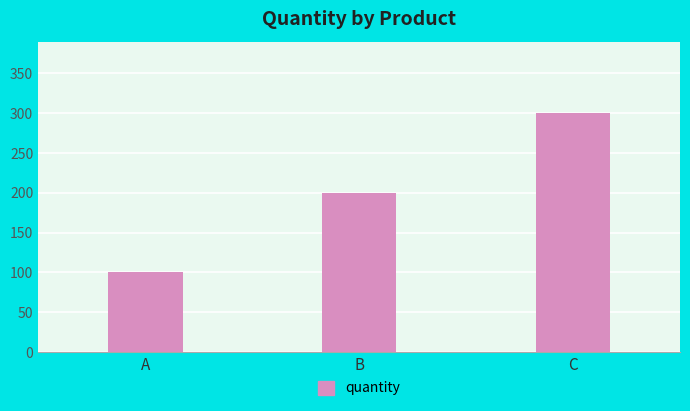

Does the chart contain any negative values?

No